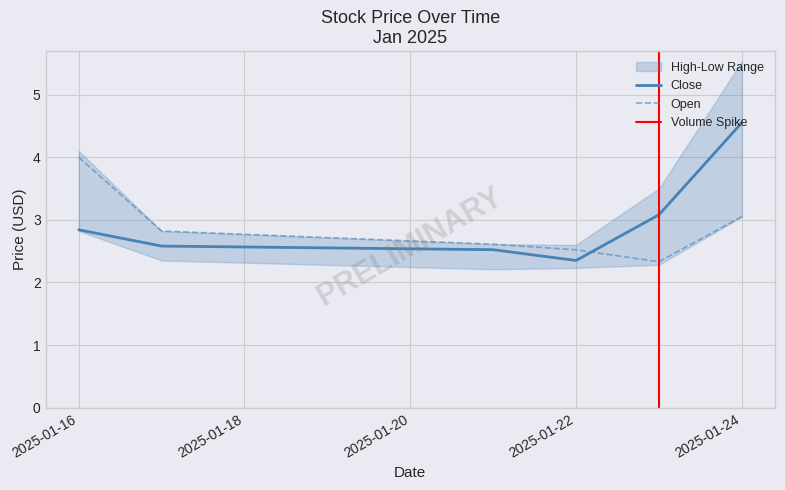

True or false: Close has a value of 3.5 at 2025-01-21.

False